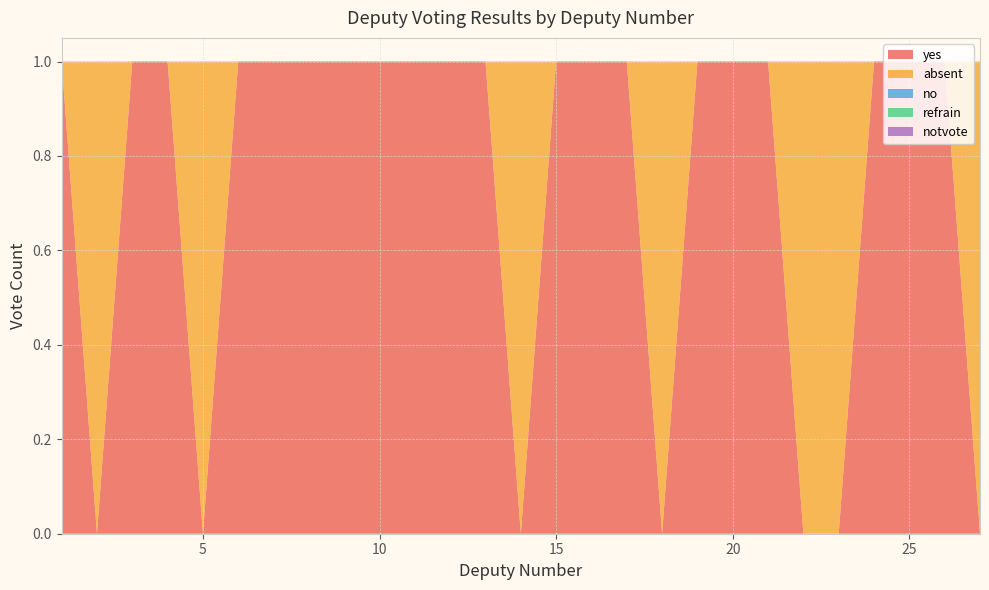

Reading left to right, what are all the values shown in this chart?

yes: 1=1	2=0	3=1	4=1	5=0	6=1	7=1	8=1	9=1	10=1	11=1	12=1	13=1	14=0	15=1	16=1	17=1	18=0	19=1	20=1	21=1	22=0	23=0	24=1	25=1	26=1	27=0
absent: 1=0	2=1	3=0	4=0	5=1	6=0	7=0	8=0	9=0	10=0	11=0	12=0	13=0	14=1	15=0	16=0	17=0	18=1	19=0	20=0	21=0	22=1	23=1	24=0	25=0	26=0	27=1
no: 1=0	2=0	3=0	4=0	5=0	6=0	7=0	8=0	9=0	10=0	11=0	12=0	13=0	14=0	15=0	16=0	17=0	18=0	19=0	20=0	21=0	22=0	23=0	24=0	25=0	26=0	27=0
refrain: 1=0	2=0	3=0	4=0	5=0	6=0	7=0	8=0	9=0	10=0	11=0	12=0	13=0	14=0	15=0	16=0	17=0	18=0	19=0	20=0	21=0	22=0	23=0	24=0	25=0	26=0	27=0
notvote: 1=0	2=0	3=0	4=0	5=0	6=0	7=0	8=0	9=0	10=0	11=0	12=0	13=0	14=0	15=0	16=0	17=0	18=0	19=0	20=0	21=0	22=0	23=0	24=0	25=0	26=0	27=0